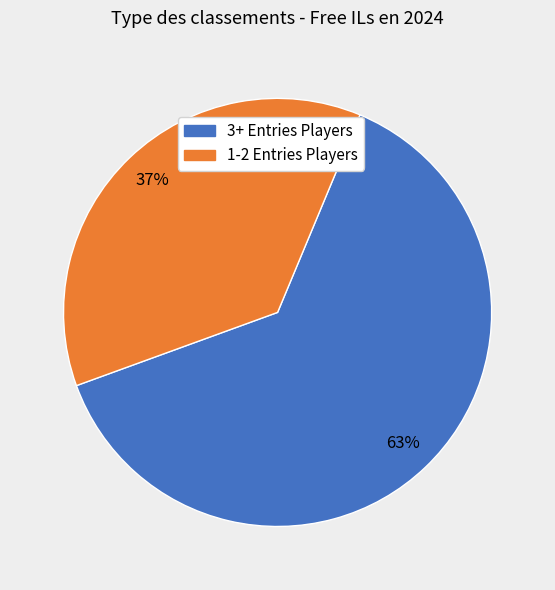

How many slices are in this pie chart?

2